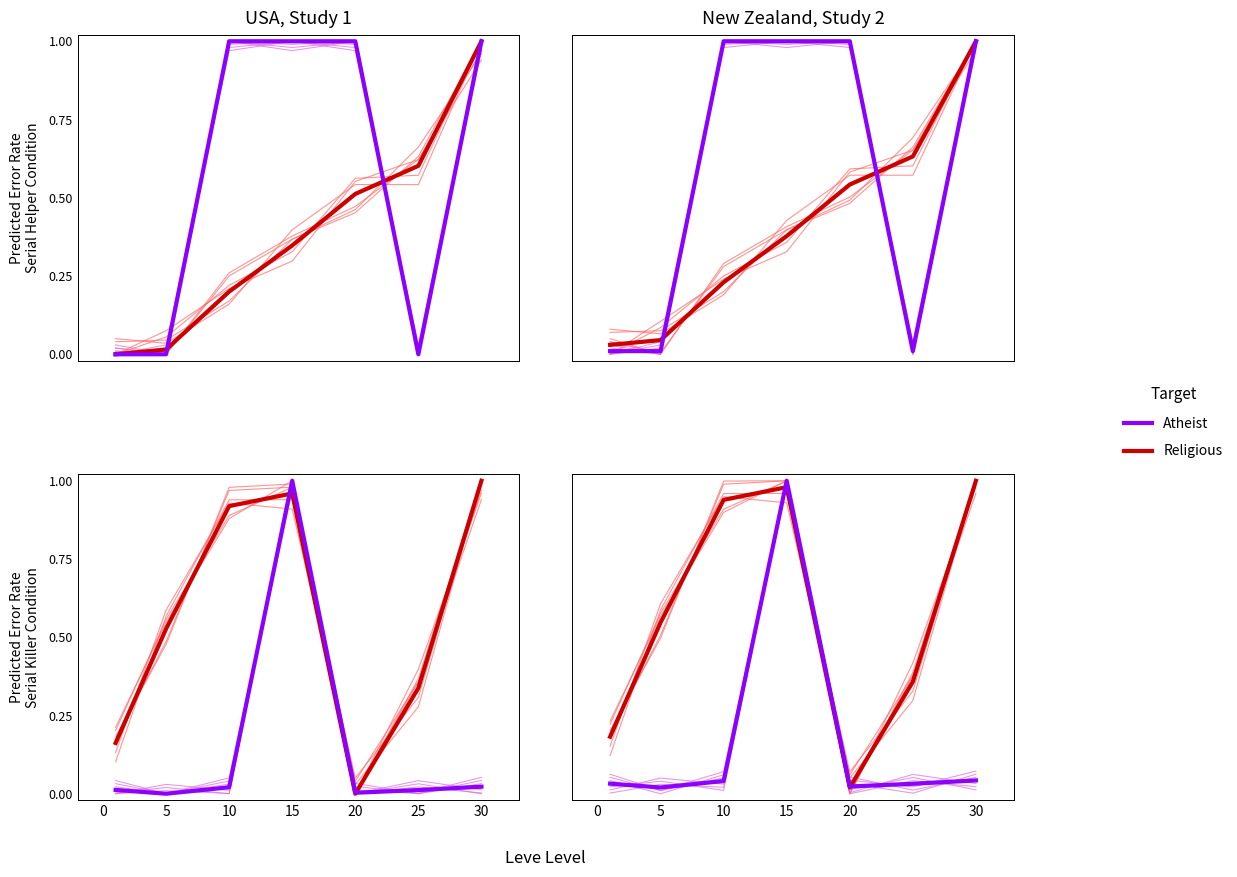

True or false: Religious has a value of 0.5 at 25.

False